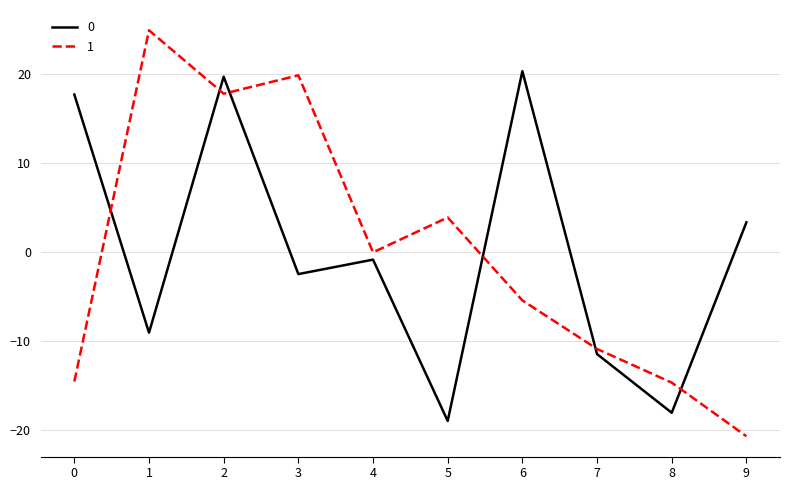

What is the spread (max minus min) of values at 0?

32.3